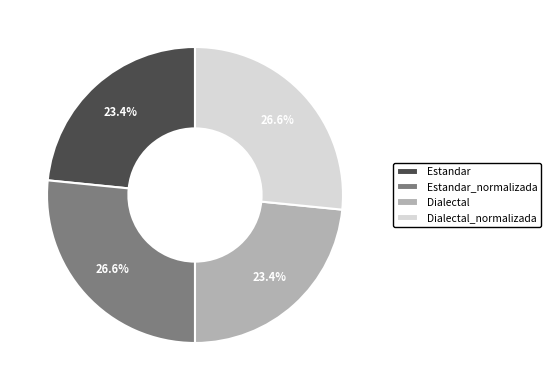

How many segments does this pie chart have?

4